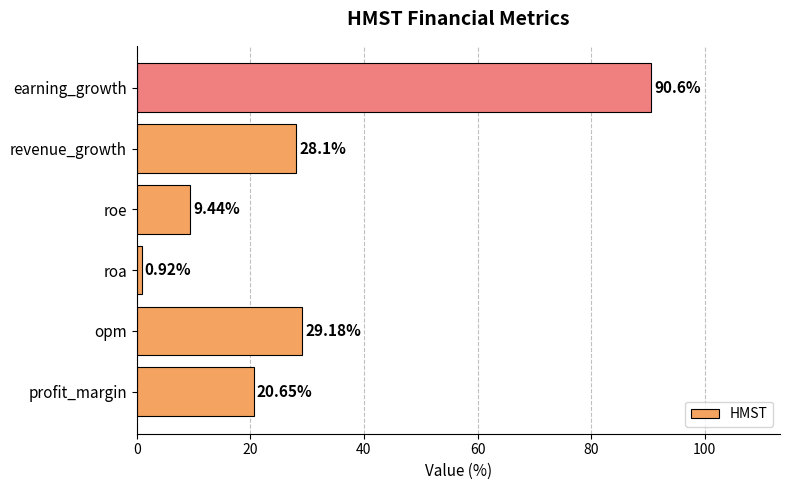

Which category has the highest value across all series?

earning_growth